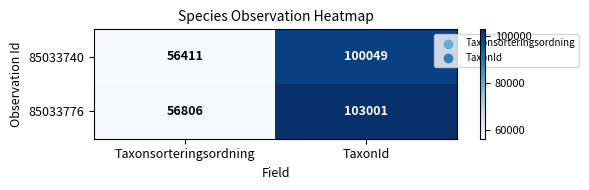

What is the average value of the 85033776 series?

79904